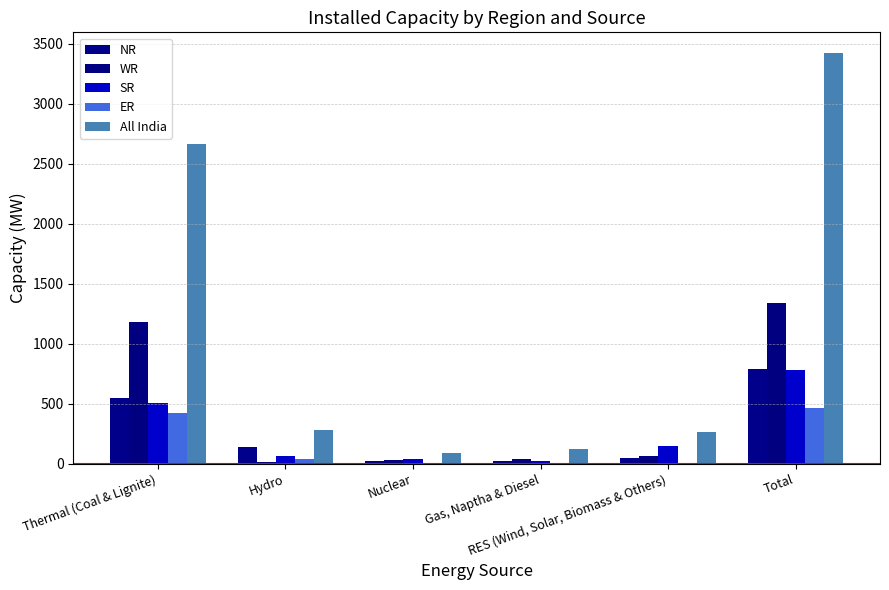

What is the difference between the maximum and minimum values in the SR series?

760